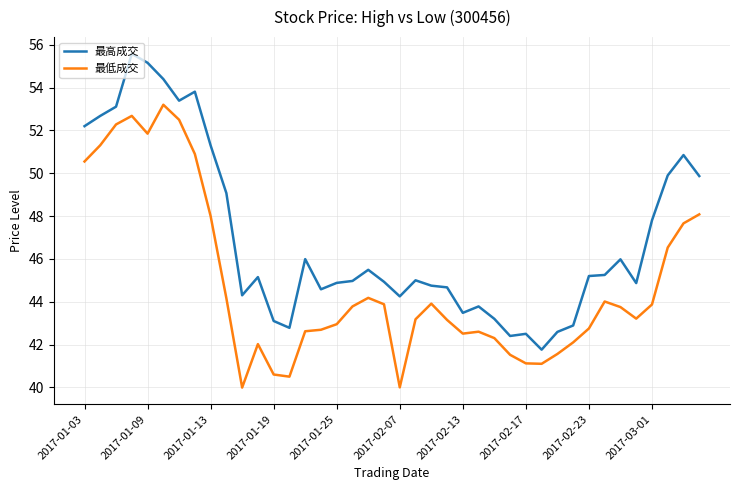

True or false: 最低成交 and 最高成交 intersect in this chart.

False